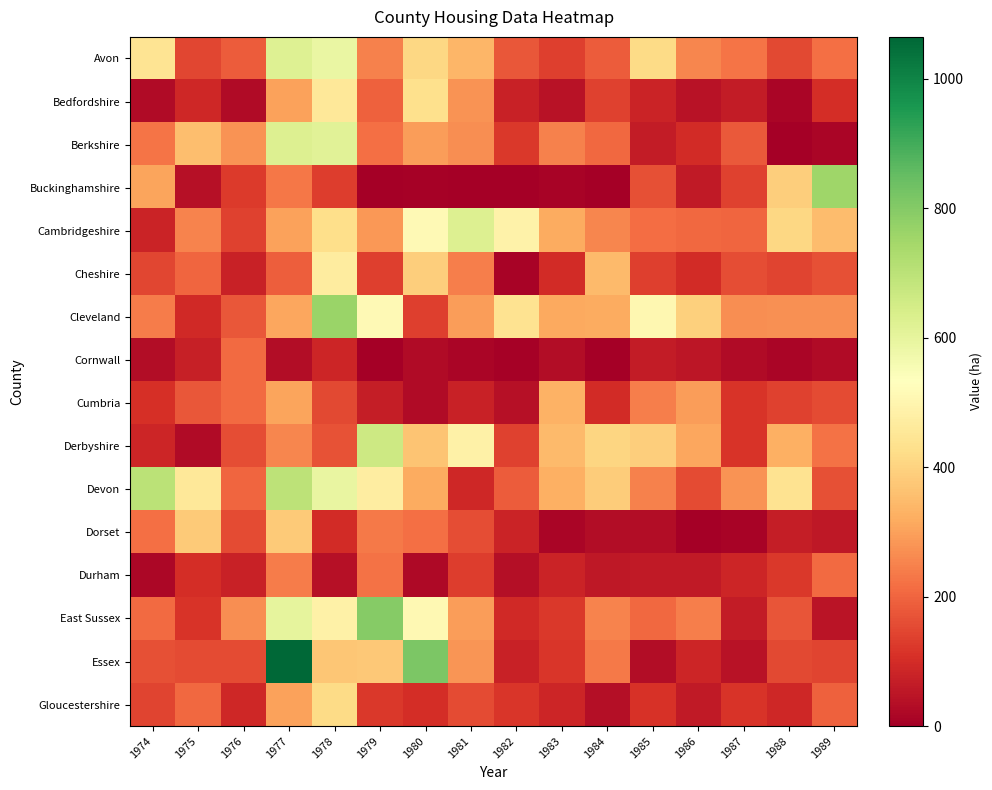

Reading left to right, what are all the values shown in this chart?

Avon: 1974=443	1975=147	1976=187	1977=621	1978=589	1979=249	1980=409	1981=337	1982=177	1983=135	1984=187	1985=417	1986=254	1987=227	1988=152	1989=220
Bedfordshire: 1974=26	1975=89	1976=29	1977=302	1978=456	1979=194	1980=430	1981=275	1982=75	1983=44	1984=138	1985=81	1986=44	1987=66	1988=15	1989=103
Berkshire: 1974=228	1975=357	1976=277	1977=626	1978=614	1979=218	1980=292	1981=270	1982=123	1983=246	1984=205	1985=65	1986=99	1987=182	1988=0	1989=13
Buckinghamshire: 1974=304	1975=40	1976=126	1977=230	1978=132	1979=0	1980=6	1981=0	1982=0	1983=12	1984=0	1985=165	1986=61	1987=141	1988=388	1989=756
Cambridgeshire: 1974=83	1975=251	1976=141	1977=300	1978=425	1979=287	1980=514	1981=626	1982=489	1983=318	1984=255	1985=214	1986=205	1987=200	1988=409	1989=353
Cheshire: 1974=147	1975=202	1976=77	1977=190	1978=468	1979=137	1980=388	1981=242	1982=11	1983=97	1984=347	1985=135	1986=99	1987=162	1988=145	1989=163
Cleveland: 1974=240	1975=94	1976=175	1977=311	1978=762	1979=513	1980=134	1981=292	1982=437	1983=315	1984=319	1985=506	1986=392	1987=269	1988=271	1989=274
Cornwall: 1974=30	1975=72	1976=211	1977=33	1978=84	1979=2	1980=25	1981=16	1982=5	1983=32	1984=0	1985=63	1986=51	1987=29	1988=16	1989=28
Cumbria: 1974=107	1975=176	1976=212	1977=306	1978=152	1979=69	1980=27	1981=78	1982=38	1983=330	1984=97	1985=243	1986=294	1987=116	1988=141	1989=156
Derbyshire: 1974=84	1975=27	1976=159	1977=256	1978=167	1979=662	1980=368	1981=485	1982=140	1983=348	1984=406	1985=389	1986=311	1987=114	1988=328	1989=224
Devon: 1974=703	1975=454	1976=200	1977=696	1978=594	1979=472	1980=320	1981=89	1982=184	1983=328	1984=385	1985=248	1986=157	1987=278	1988=438	1989=166
Dorset: 1974=217	1975=381	1976=157	1977=380	1978=96	1979=233	1980=220	1981=162	1982=80	1983=14	1984=31	1985=32	1986=0	1987=12	1988=69	1989=57
Durham: 1974=17	1975=103	1976=77	1977=241	1978=39	1979=223	1980=24	1981=131	1982=37	1983=81	1984=58	1985=60	1986=61	1987=85	1988=124	1989=210
East Sussex: 1974=209	1975=114	1976=267	1977=601	1978=484	1979=796	1980=511	1981=292	1982=92	1983=121	1984=251	1985=208	1986=244	1987=65	1988=171	1989=46
Essex: 1974=165	1975=156	1976=154	1977=1065	1978=373	1979=377	1980=814	1981=280	1982=77	1983=118	1984=234	1985=32	1986=86	1987=45	1988=150	1989=143
Gloucestershire: 1974=143	1975=204	1976=89	1977=303	1978=417	1979=122	1980=101	1981=158	1982=119	1983=85	1984=36	1985=111	1986=61	1987=116	1988=90	1989=193